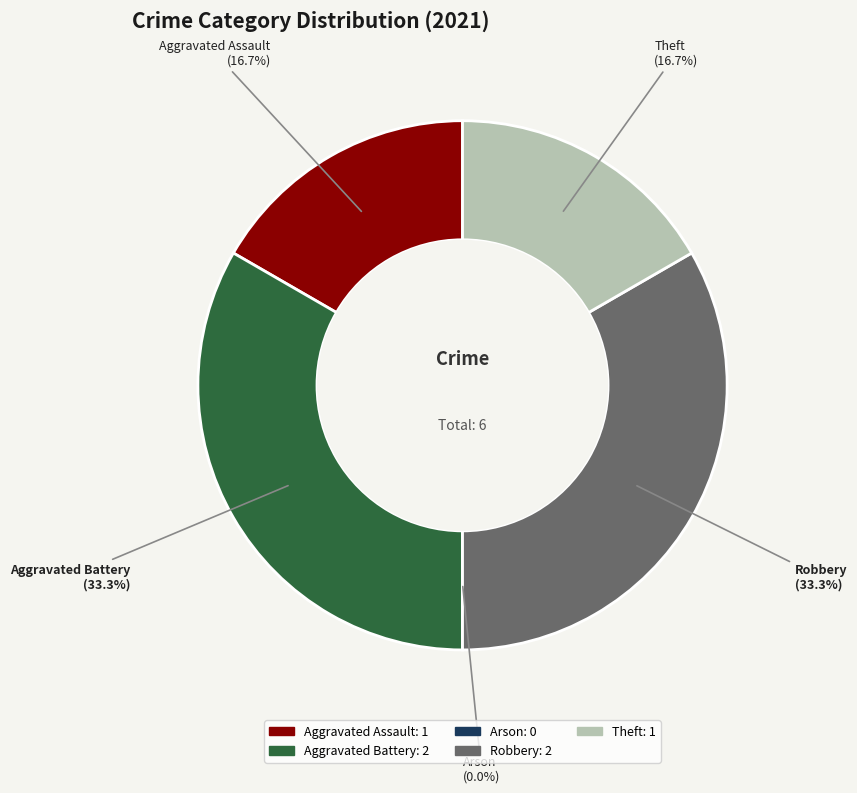

How many segments does this pie chart have?

5